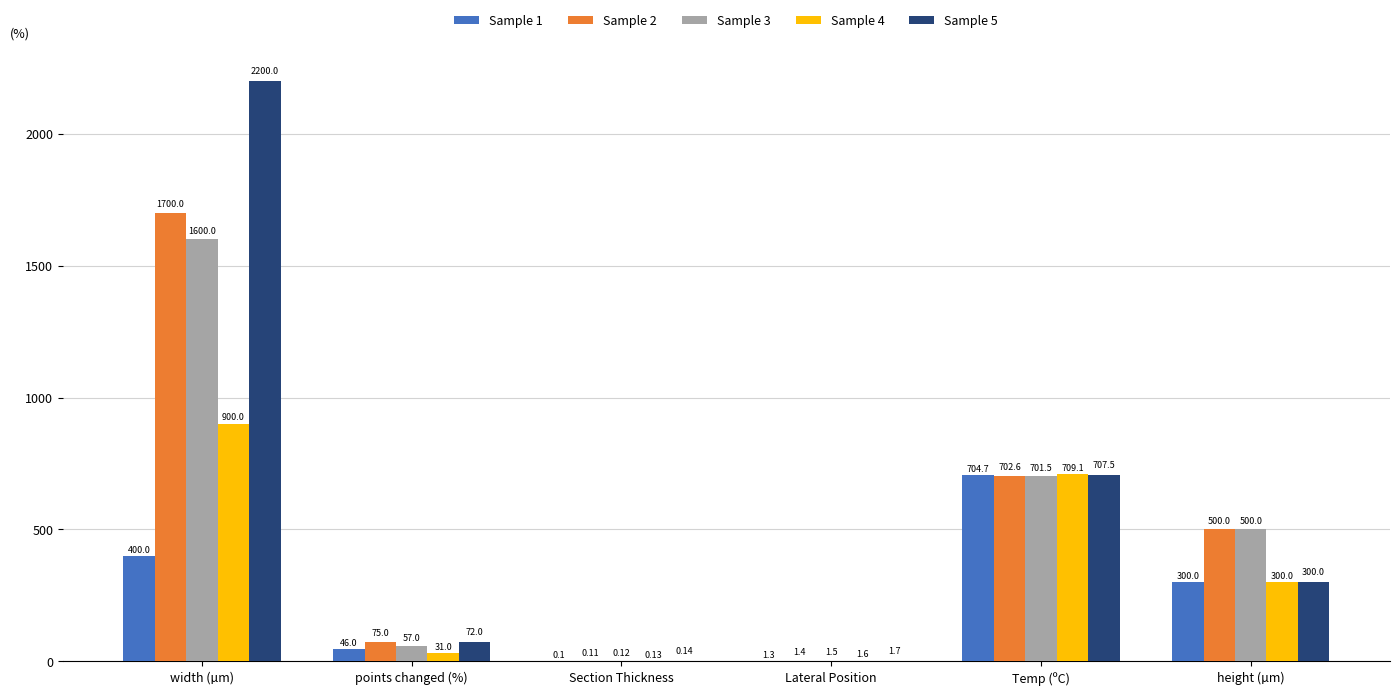

True or false: Sample 5 has a value of 460.5 at height (µm).

False